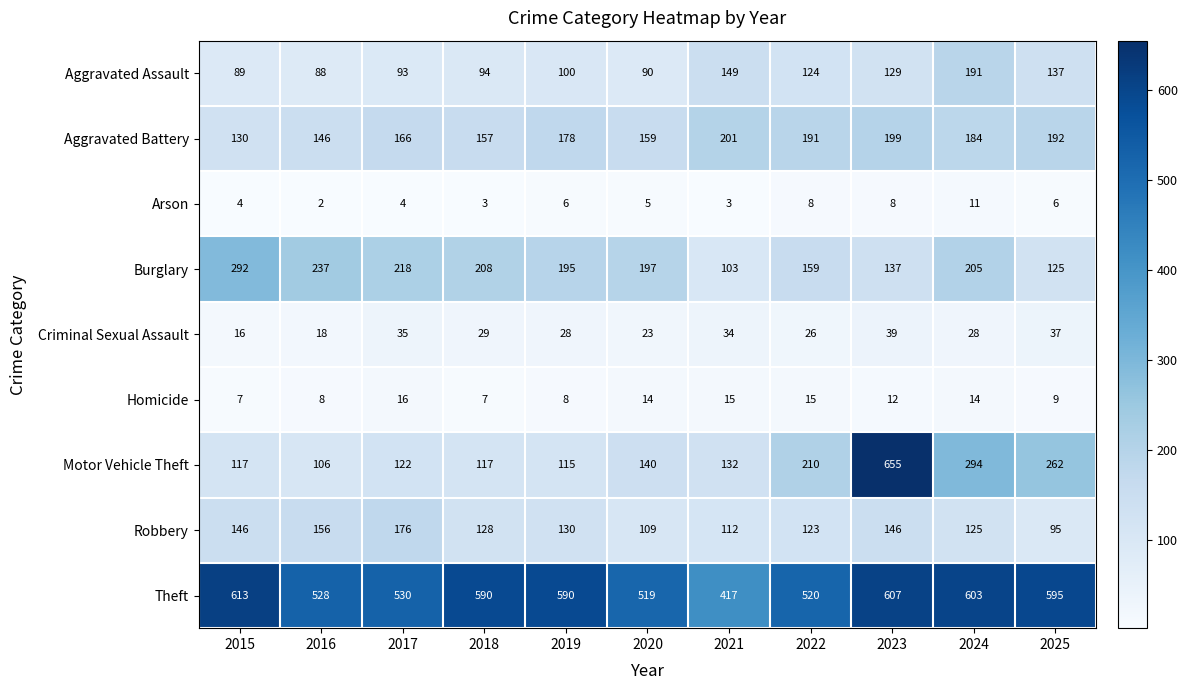

Which series has the largest range (max minus min)?

Motor Vehicle Theft